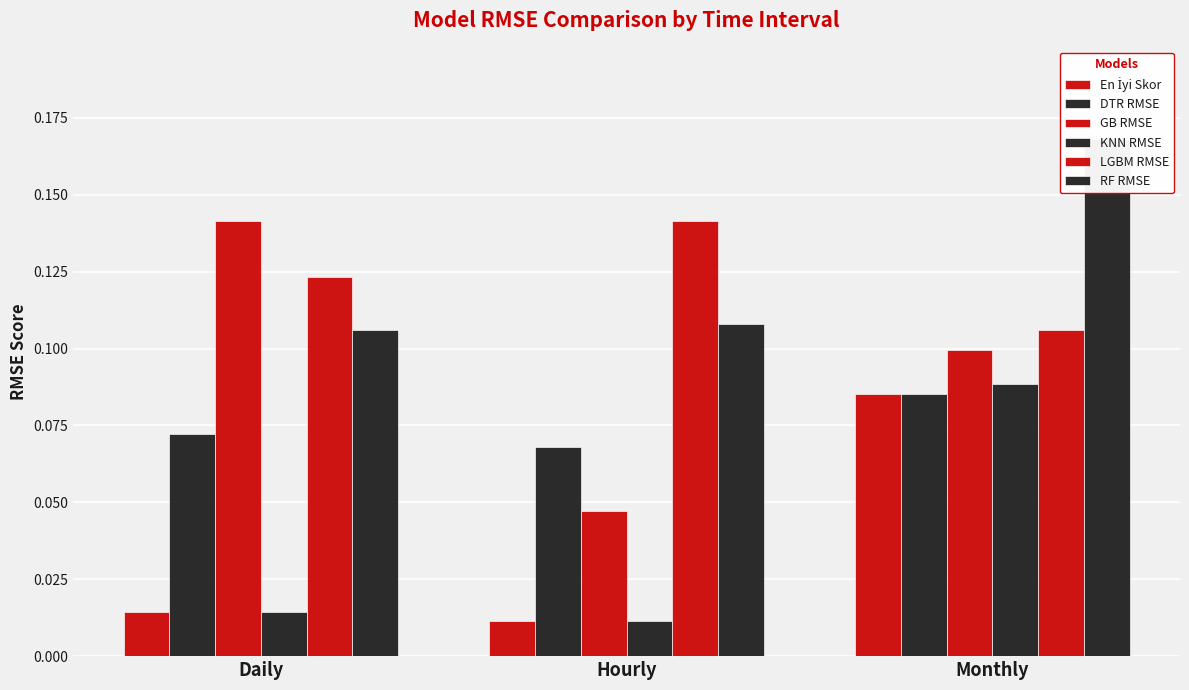

How many bars are there in total?

18